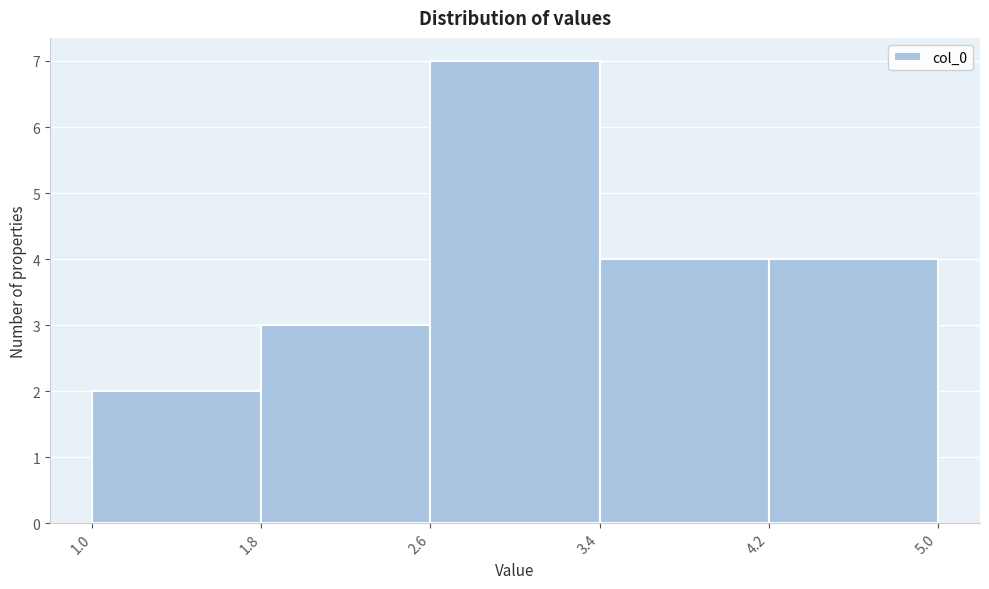

How tall is the bar that spans 1.8 to 2.6 on the x-axis? The values are not printed on the chart, so give them approximately, as read against the axis.

3